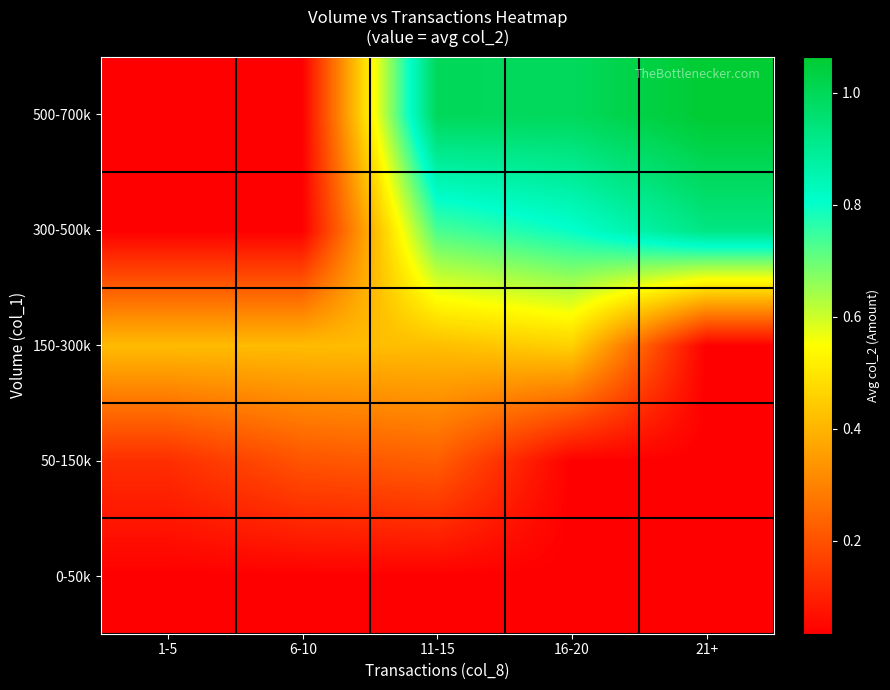

Which series has the largest total across all categories?

500-700k